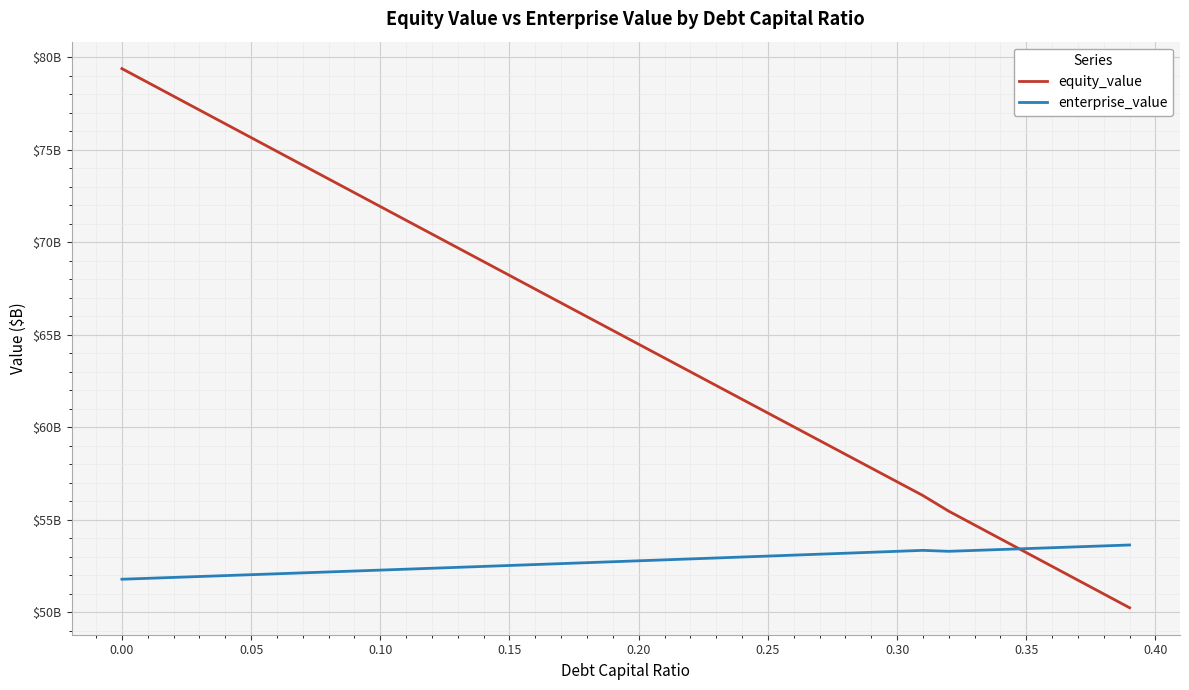

What are all the series names shown in the legend?

equity_value, enterprise_value